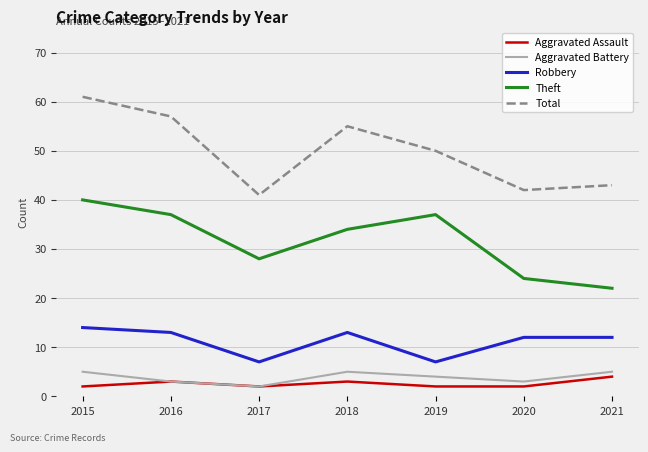

In Aggravated Battery, how many points are higher than both neighbors (excluding endpoints)?

1